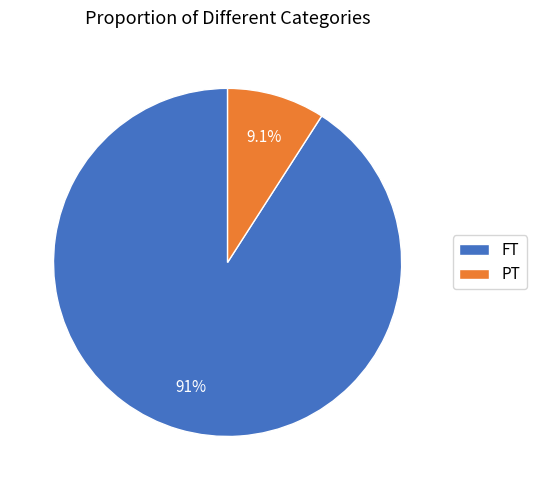

Which category has the biggest portion of the pie?

FT